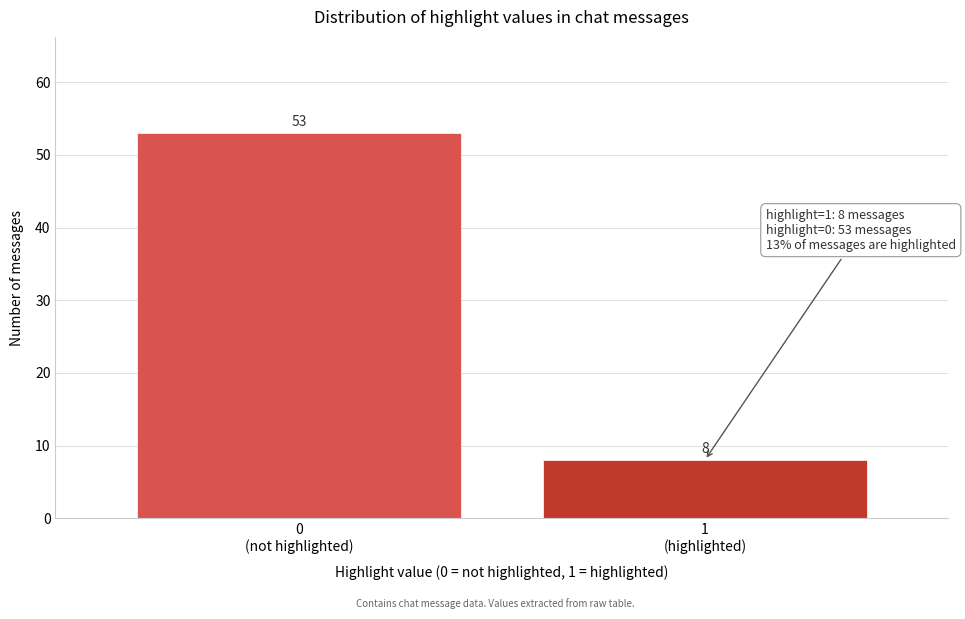

Reading left to right, what are all the values shown in this chart?

53	8